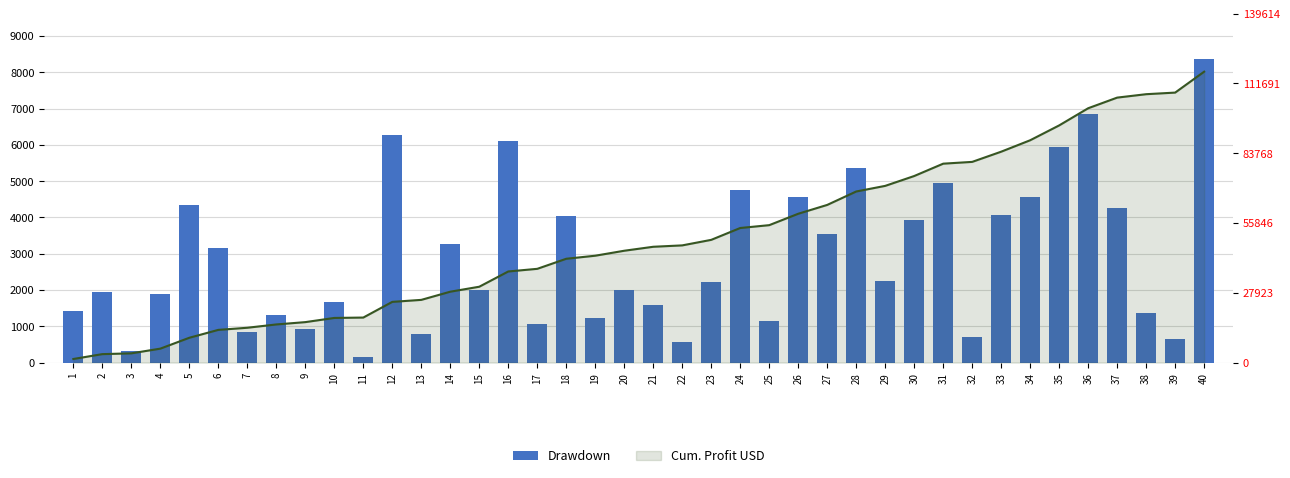

The Cum. Profit USD series shows 80230.7 at 23. True or false?

False